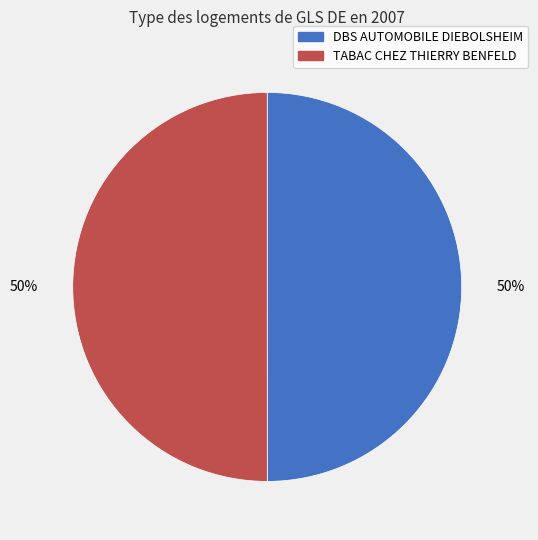

Do TABAC CHEZ THIERRY BENFELD and DBS AUTOMOBILE DIEBOLSHEIM together represent more than half of the pie?

Yes